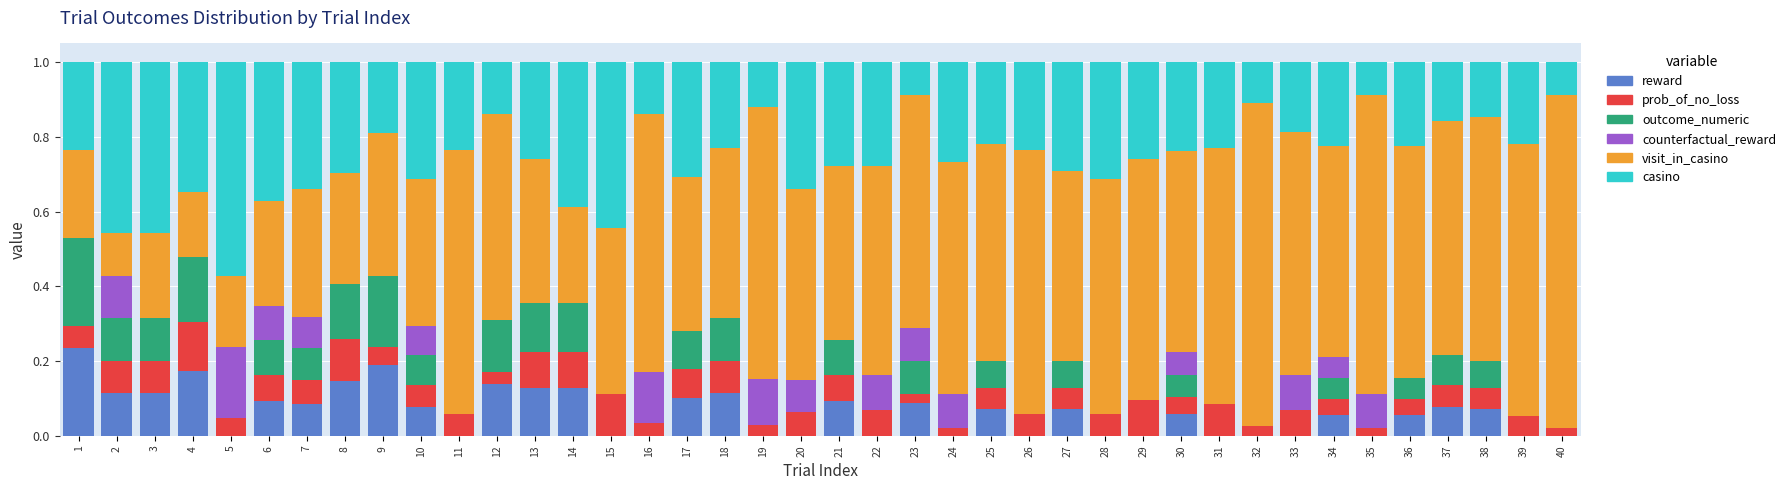

Count the number of categories in the chart.

40